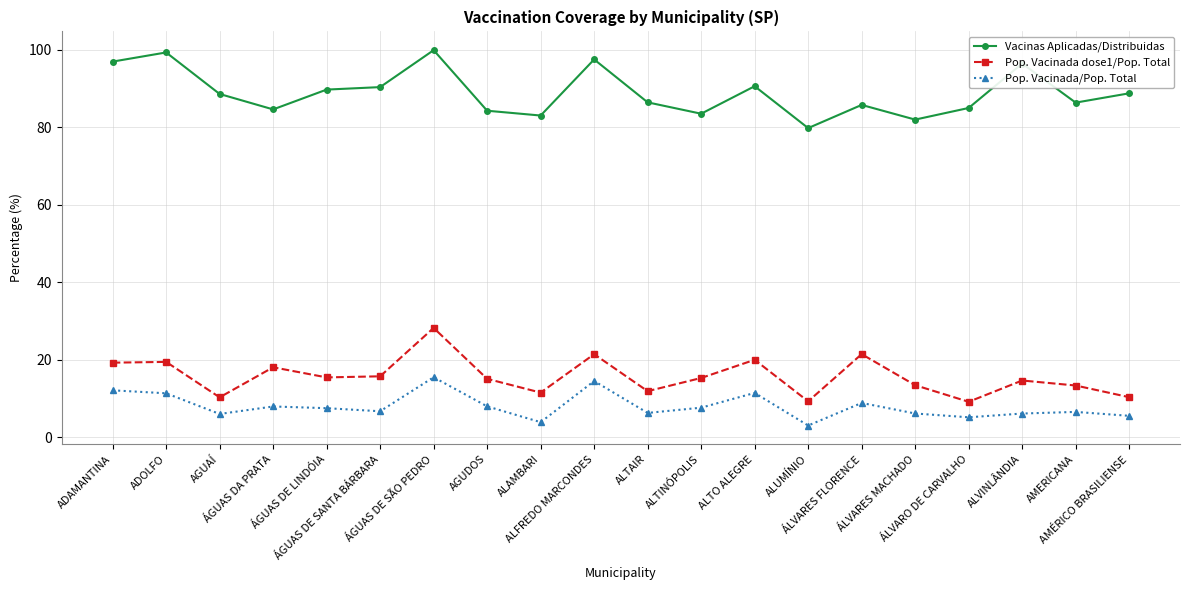

At which category is the sum across all series the highest?

ÁGUAS DE SÃO PEDRO